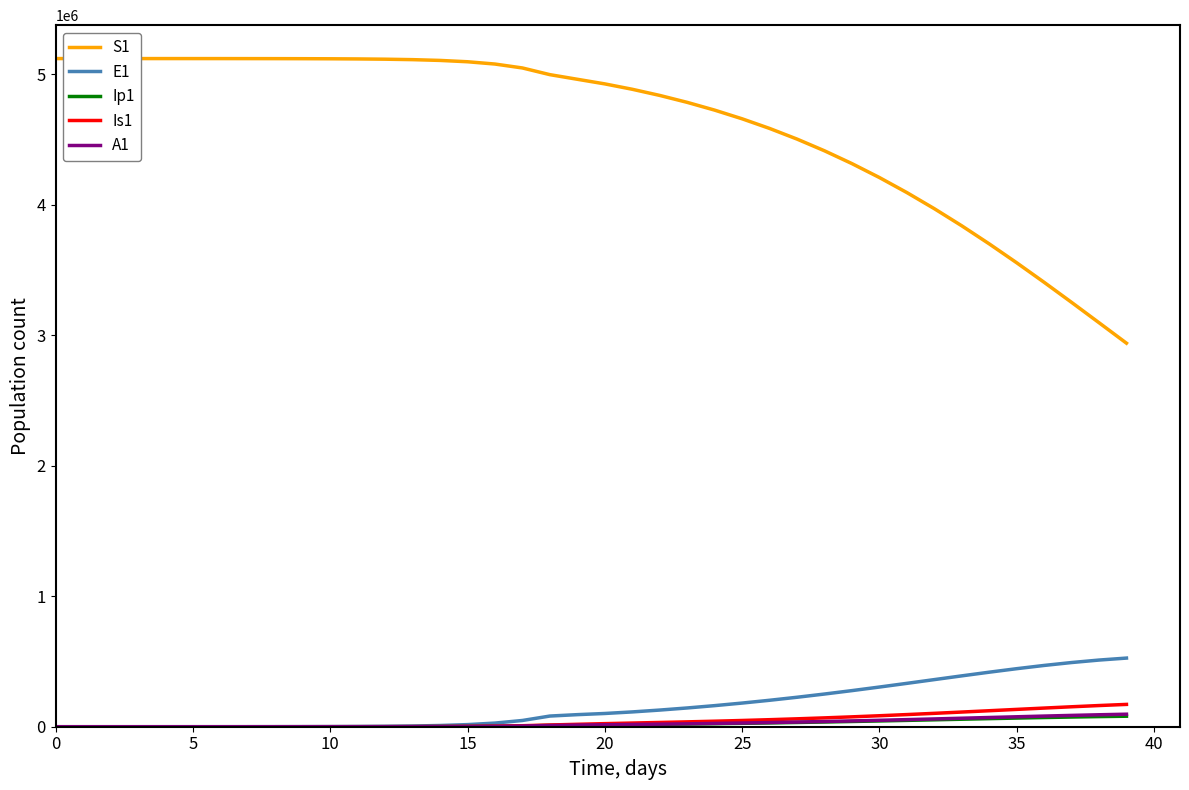

Which series has the widest spread of values?

S1